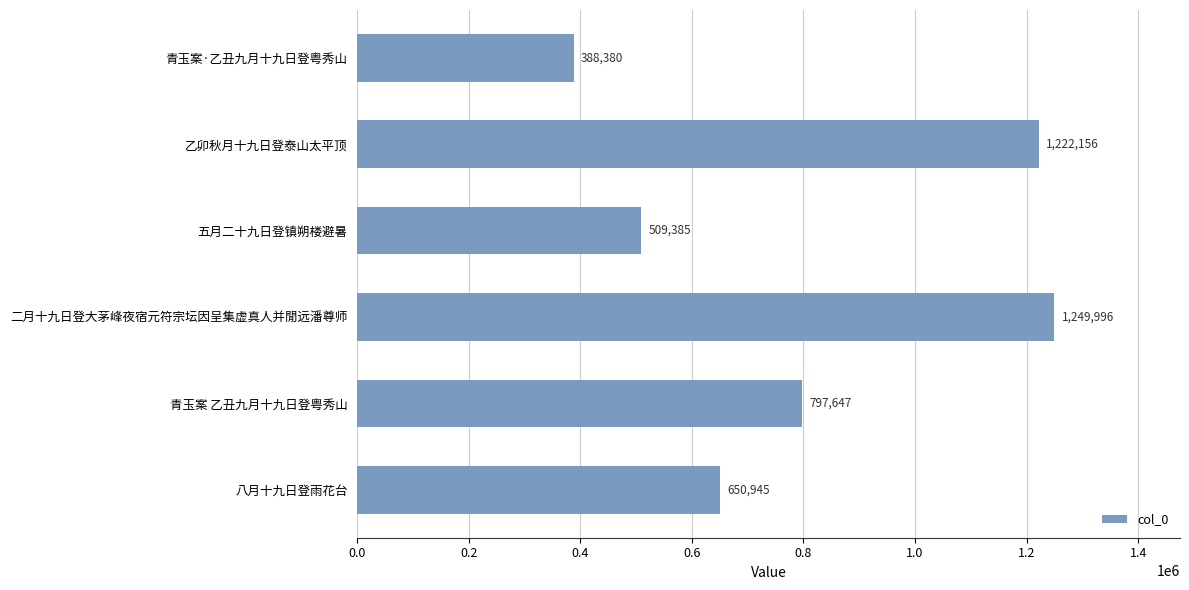

Reading top to bottom, list all the values displayed in this chart.

青玉案·乙丑九月十九日登粤秀山=388380	乙卯秋月十九日登泰山太平顶=1222156	五月二十九日登镇朔楼避暑=509385	二月十九日登大茅峰夜宿元符宗坛因呈集虚真人并閒远潘尊师=1249996	青玉案 乙丑九月十九日登粤秀山=797647	八月十九日登雨花台=650945